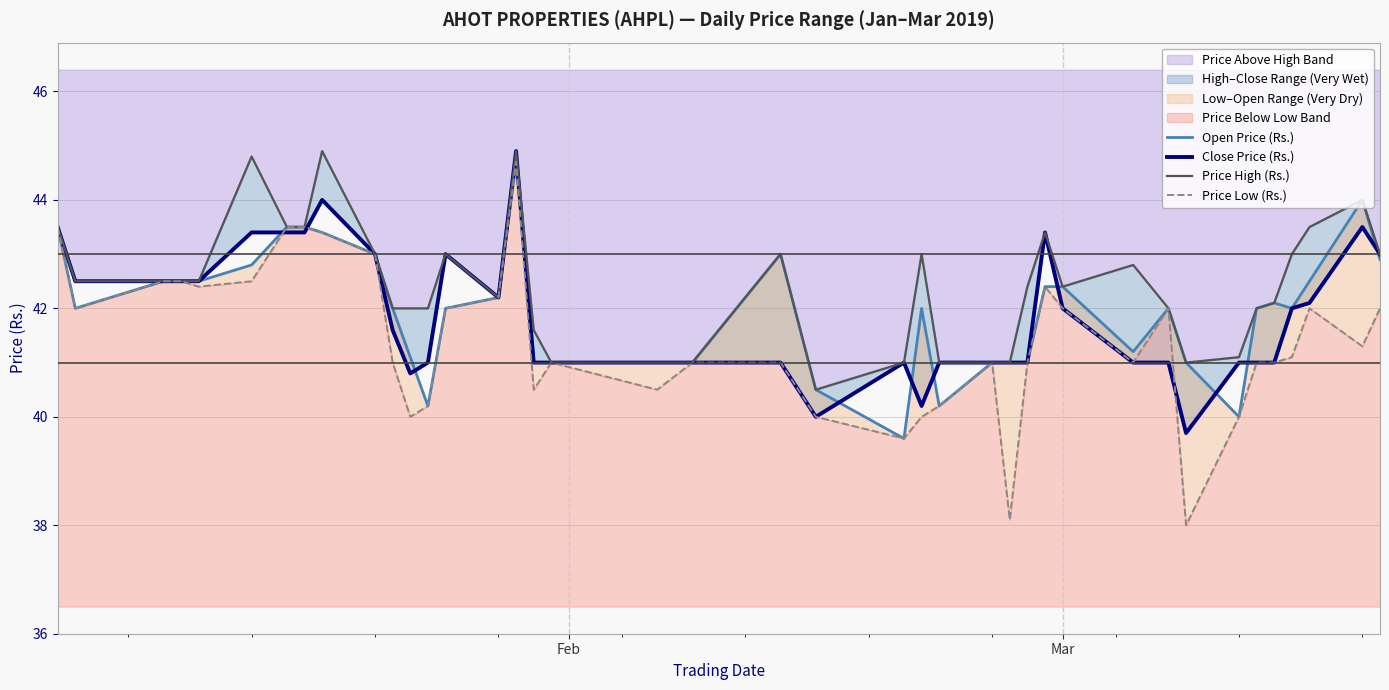

How many lines are shown in the chart?

4